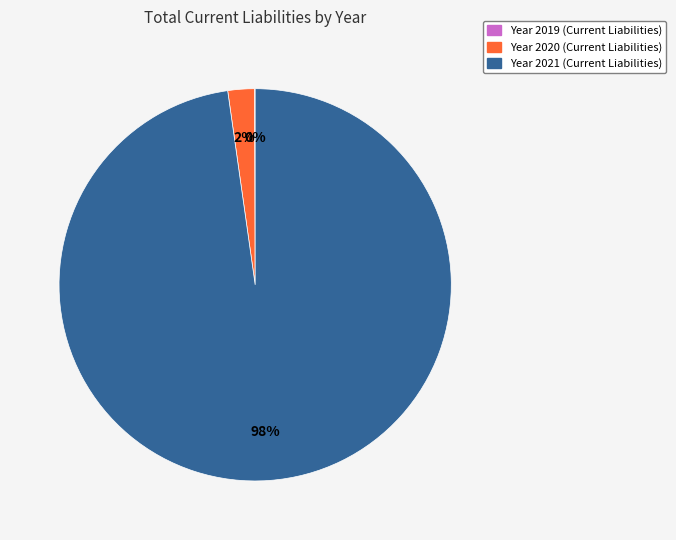

To the nearest percent, what is the difference between the largest and smallest slice percentages?

98%